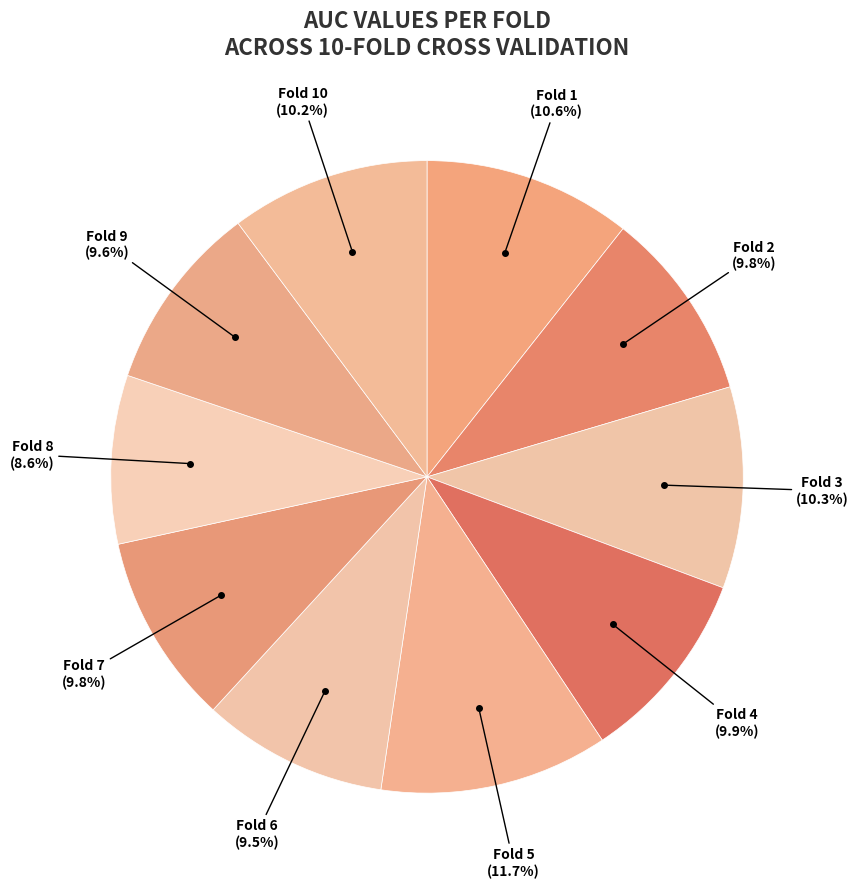

Which slice is the largest?

5